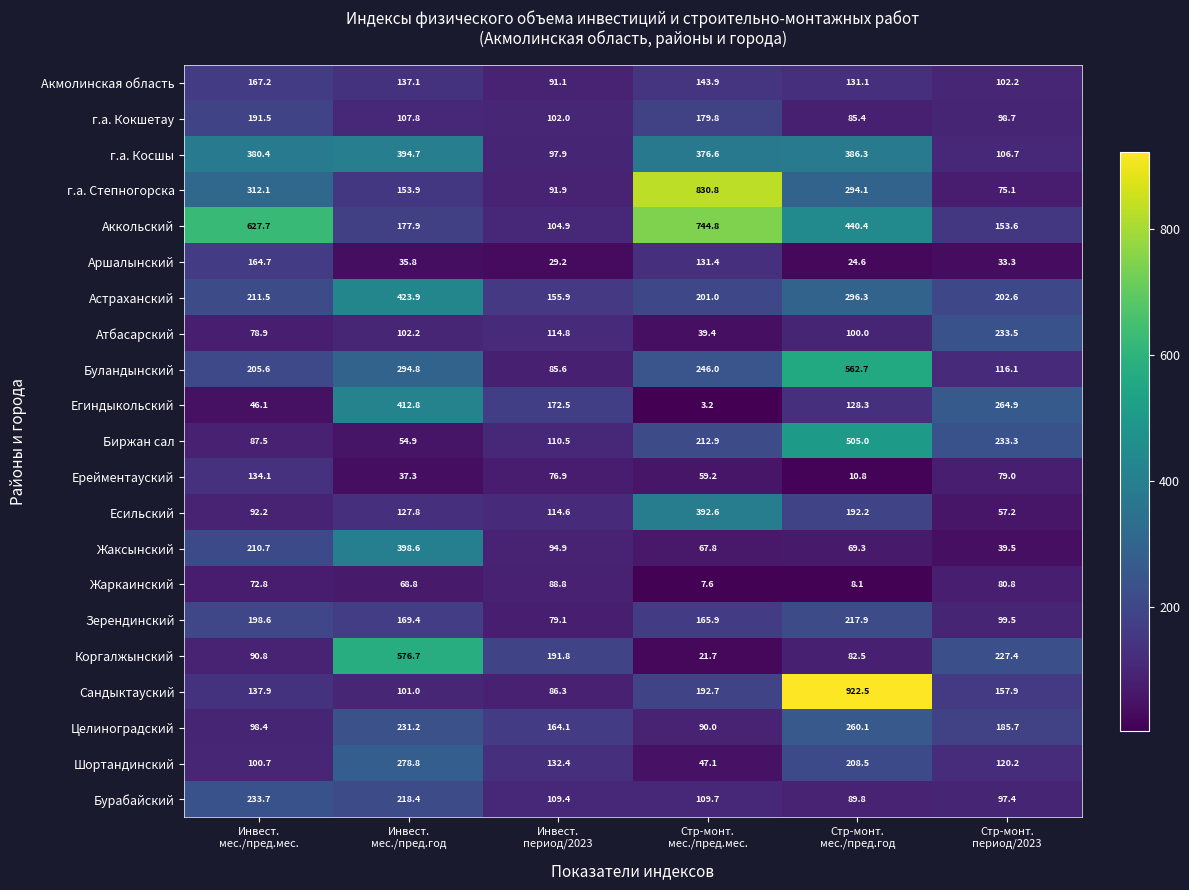

What is the smallest value displayed?

3.2